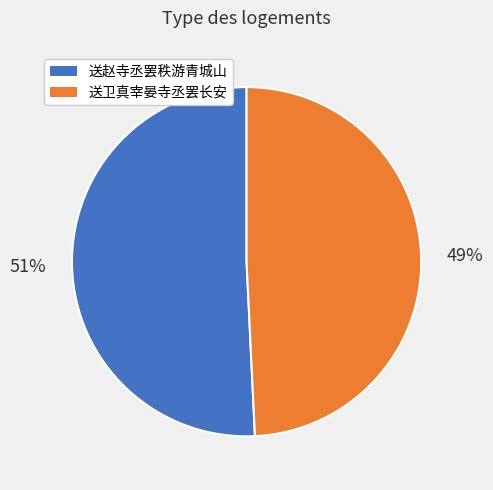

Combined, do 送赵寺丞罢秩游青城山 and 送卫真宰晏寺丞罢长安 account for over 50%?

Yes